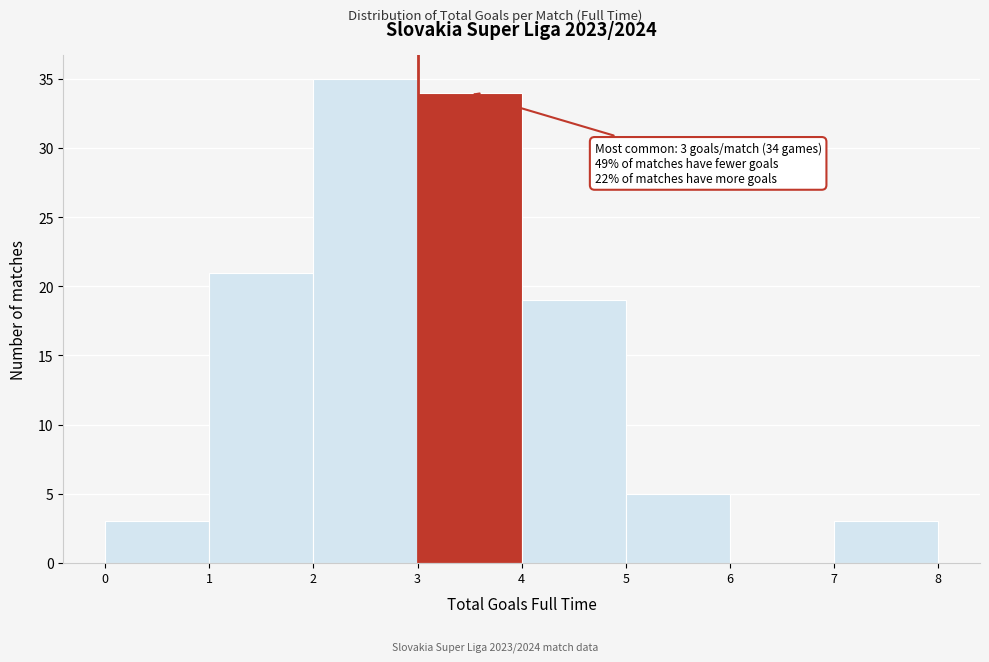

Which range on the x-axis has the tallest bar?

2 to 3